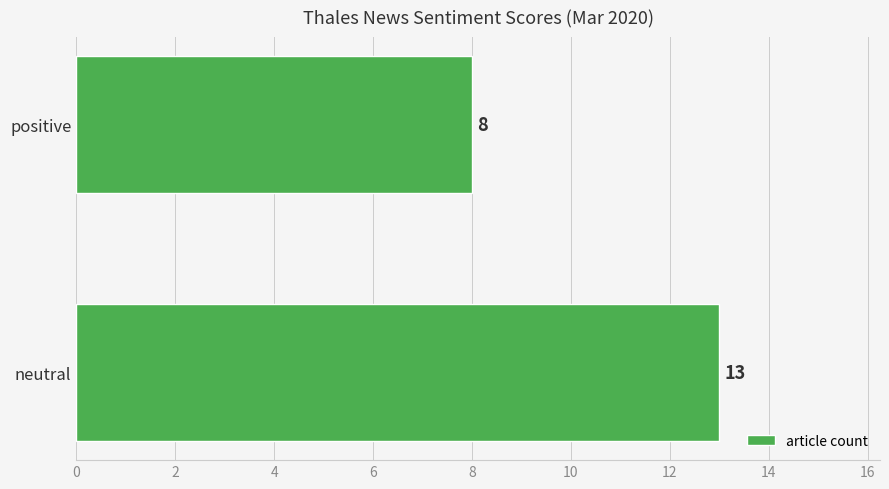

What is the difference between the maximum and minimum values?

5